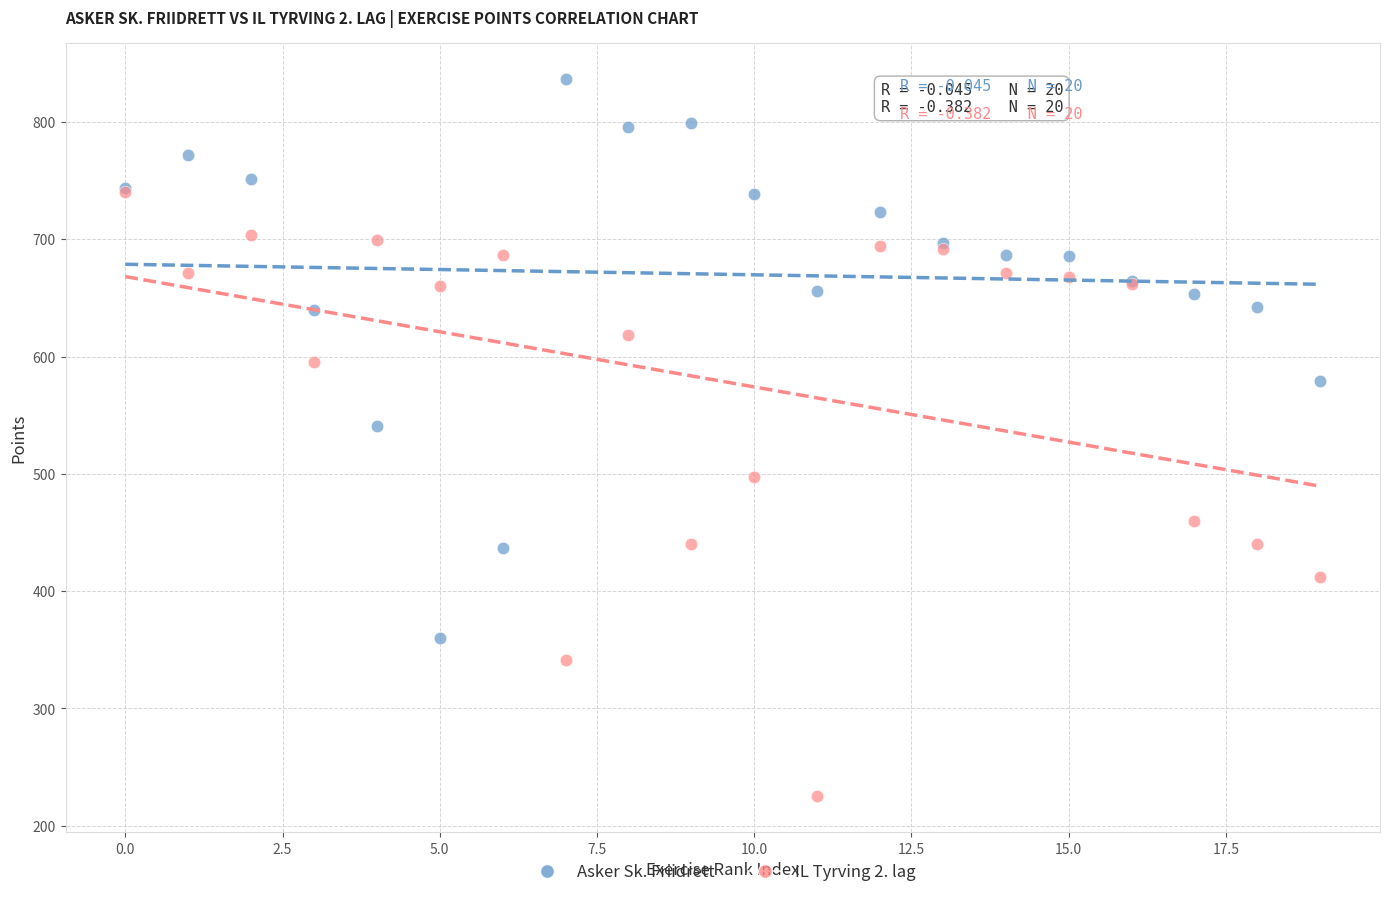

Across all series, what Y value is closest to 531?

541